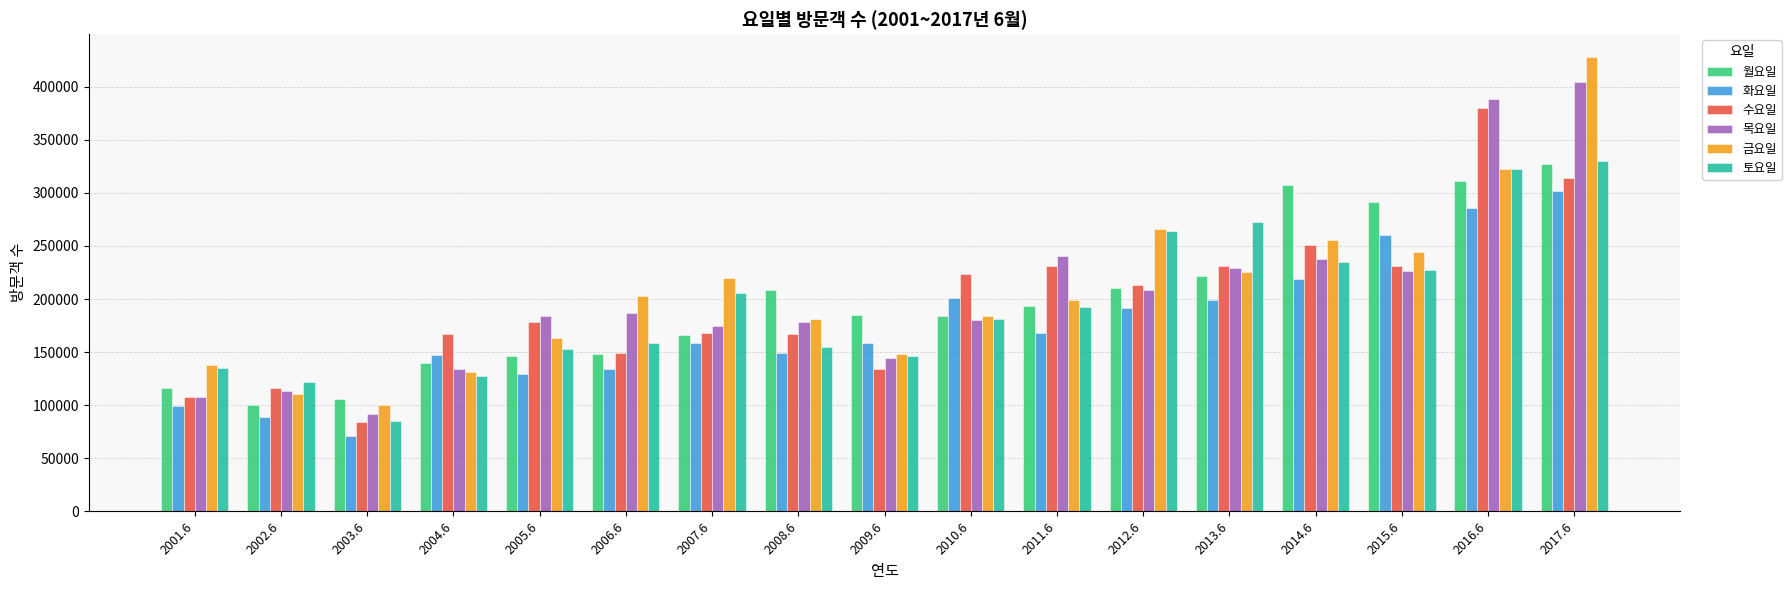

What is the approximate value of 금요일 at 2006.6, to the nearest 10?

202960